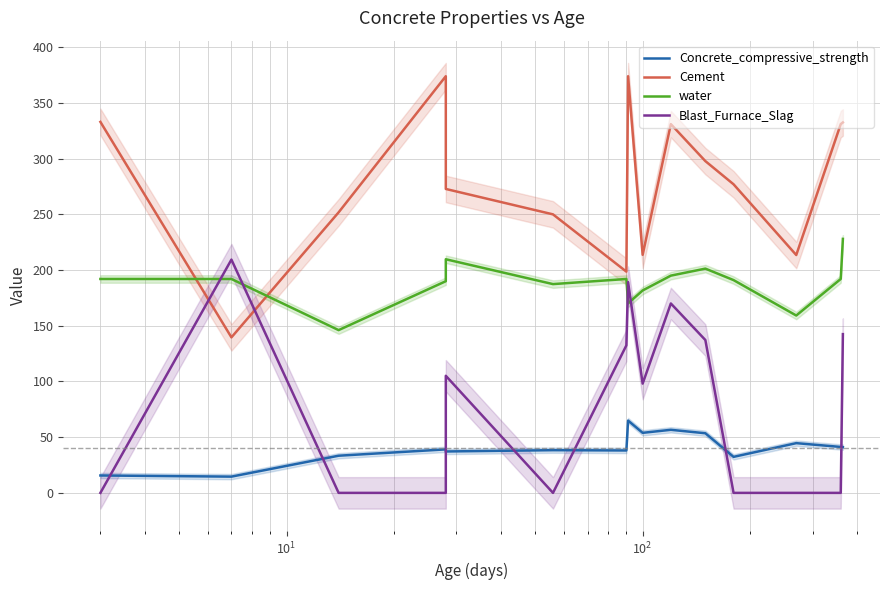

Is this an area chart (filled region under the line)?

No